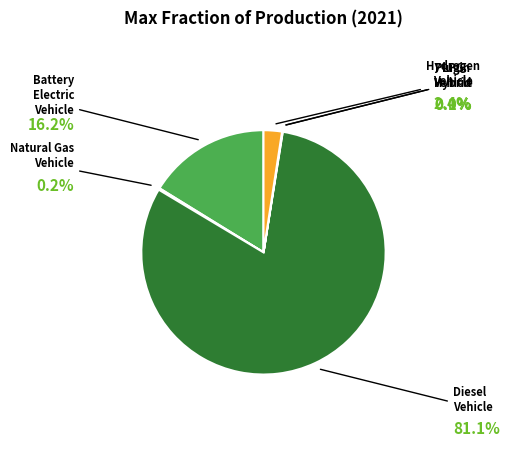

Is there a majority slice in this chart?

Yes